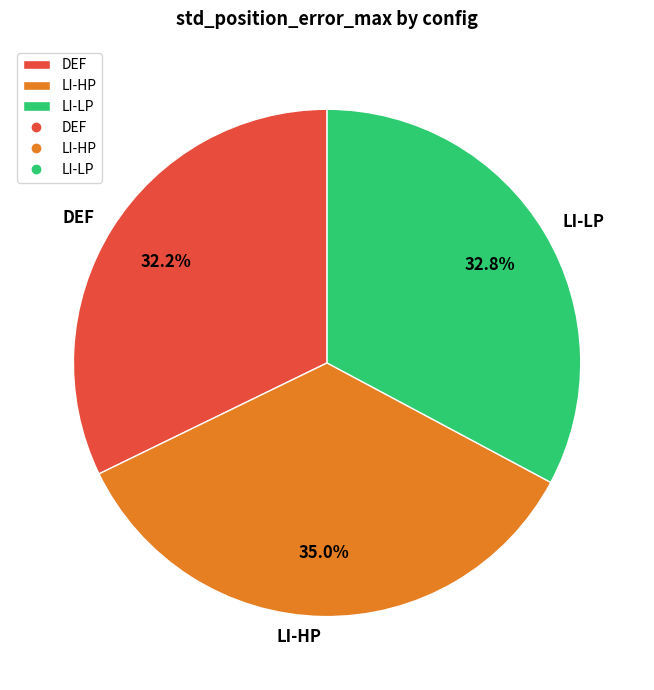

What is the smallest slice in the pie chart?

DEF